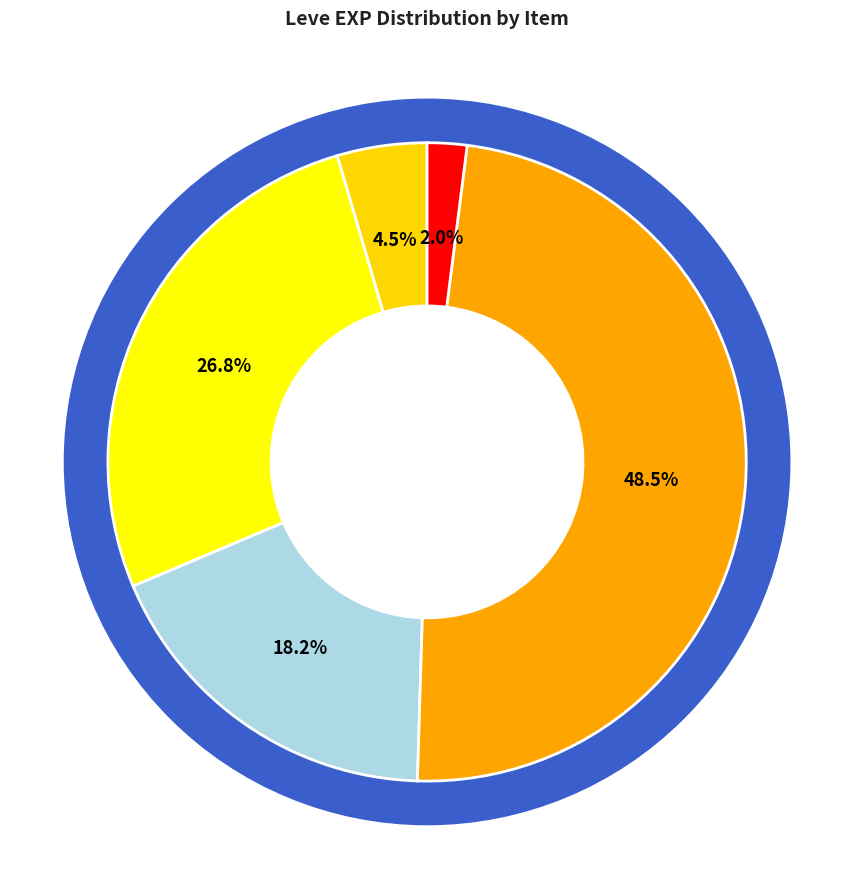

Is the sum of Copper Needle and Copper Ear Cuffs greater than half?

No